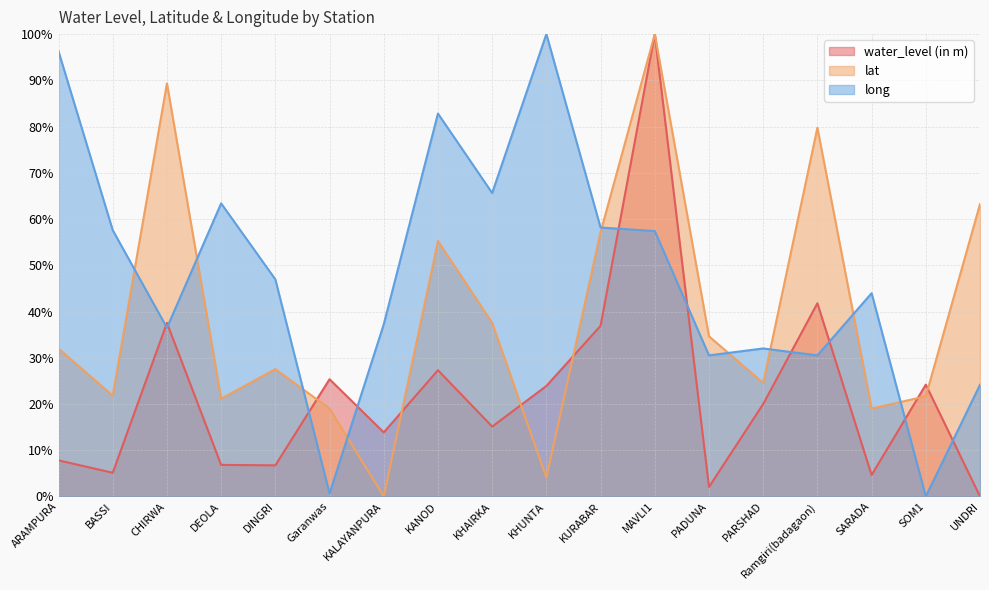

Which category has the highest value across all series?

MAVLI1